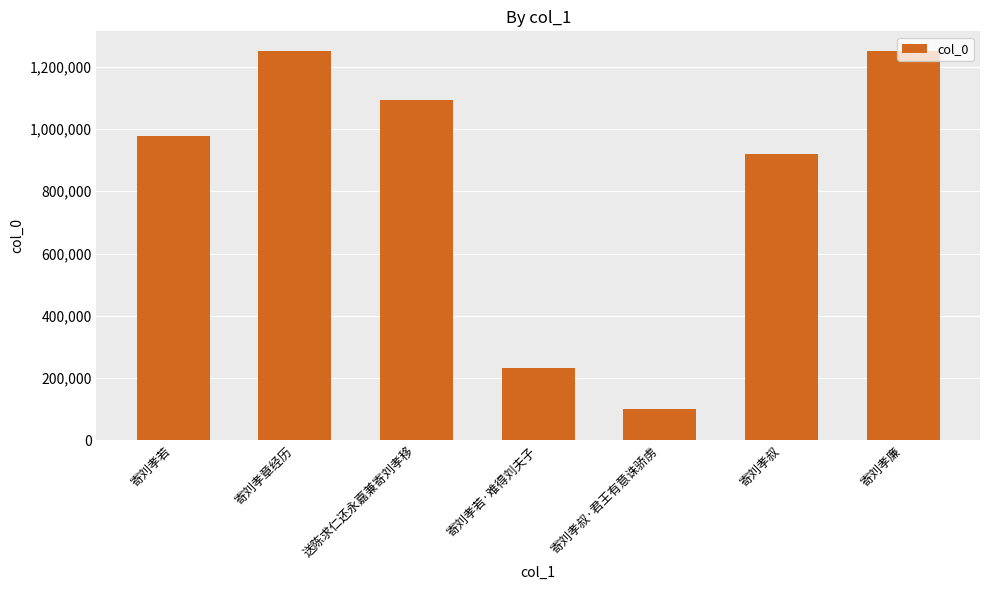

Is it true that the value at 寄刘孝叔 is 637470?

False